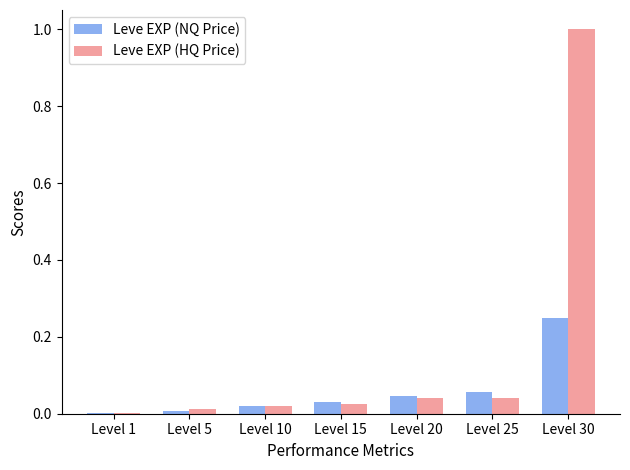

True or false: Leve EXP (HQ Price) has a value of 0.0 at Level 25.

True